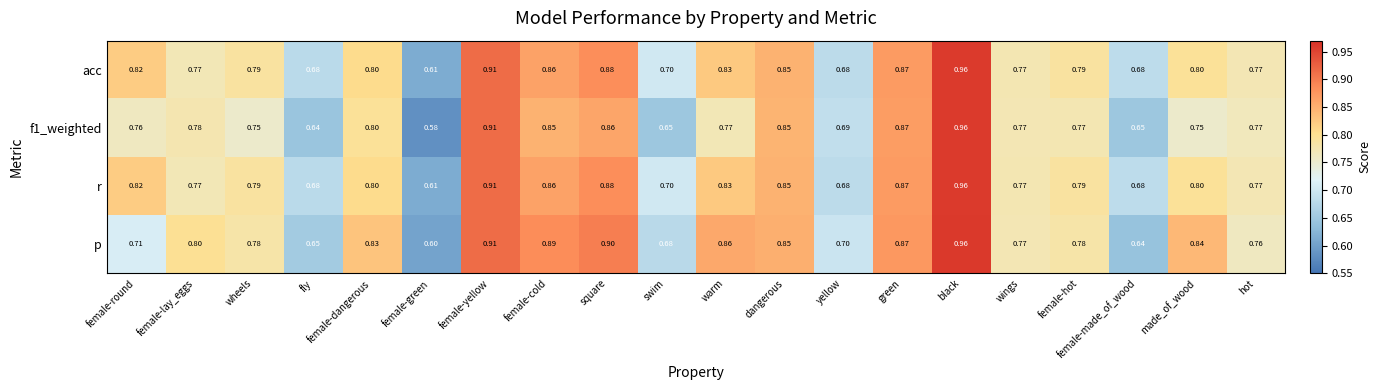

At which category is the sum across all series the highest?

black